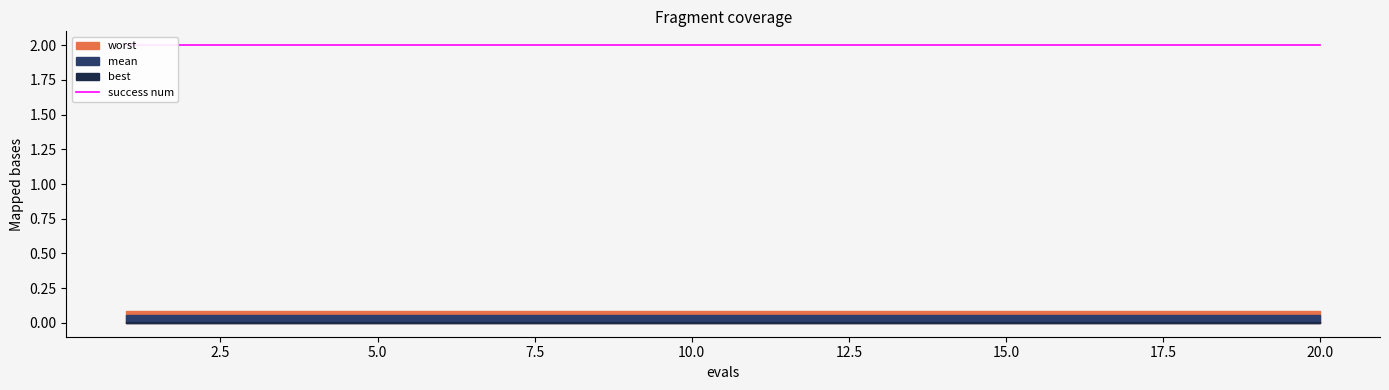

Rank the categories by best value from lowest to highest.

1, 2, 3, 4, 5, 6, 7, 8, 9, 10, 11, 12, 13, 14, 15, 16, 17, 18, 19, 20